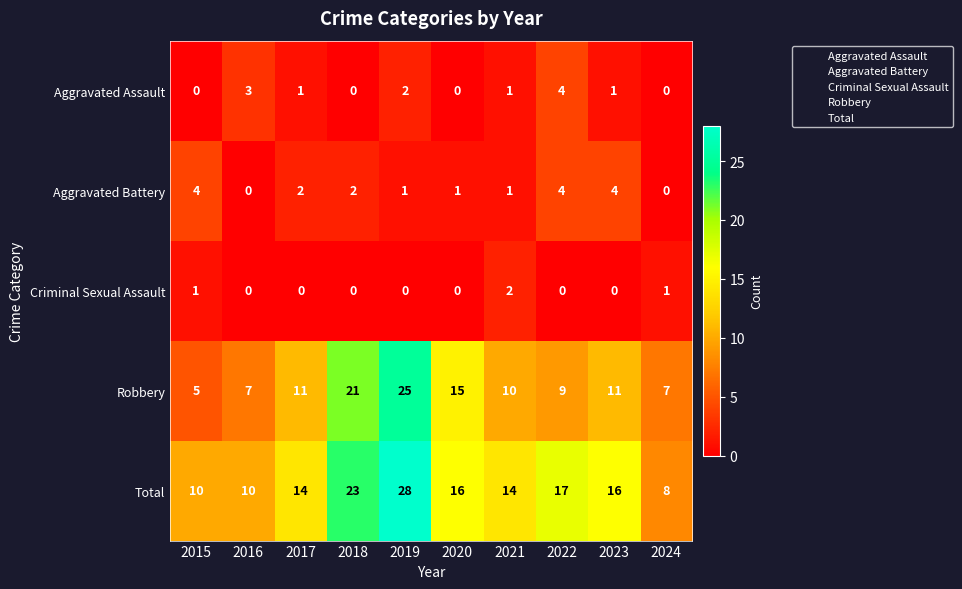

What is the lowest value of the Total series?

8